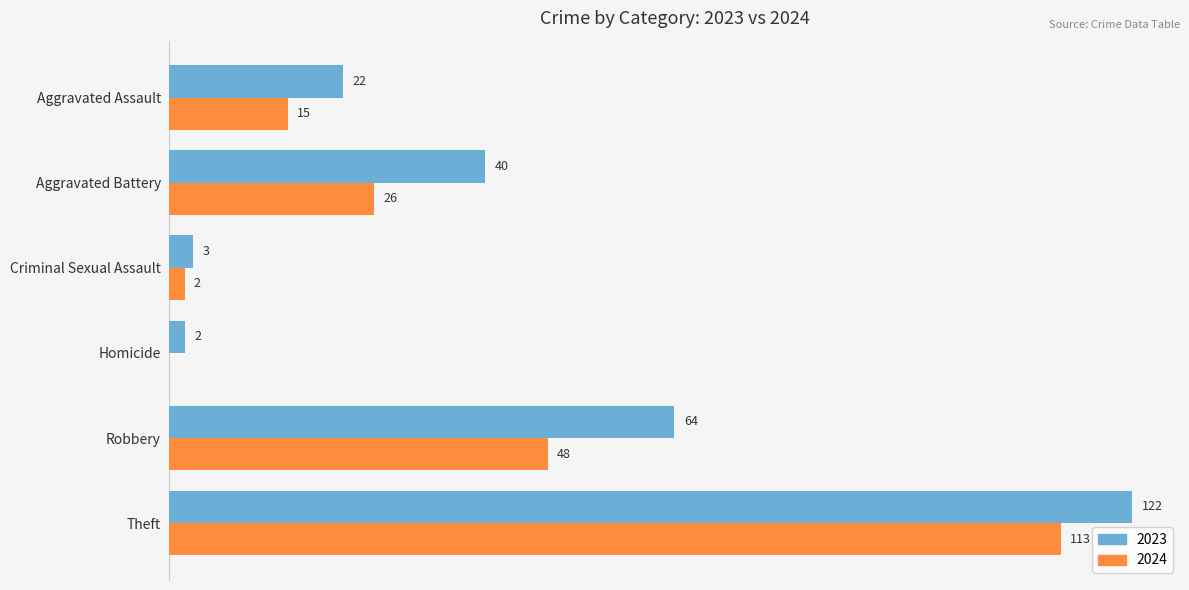

Which category has the highest value in the 2023 series?

Theft